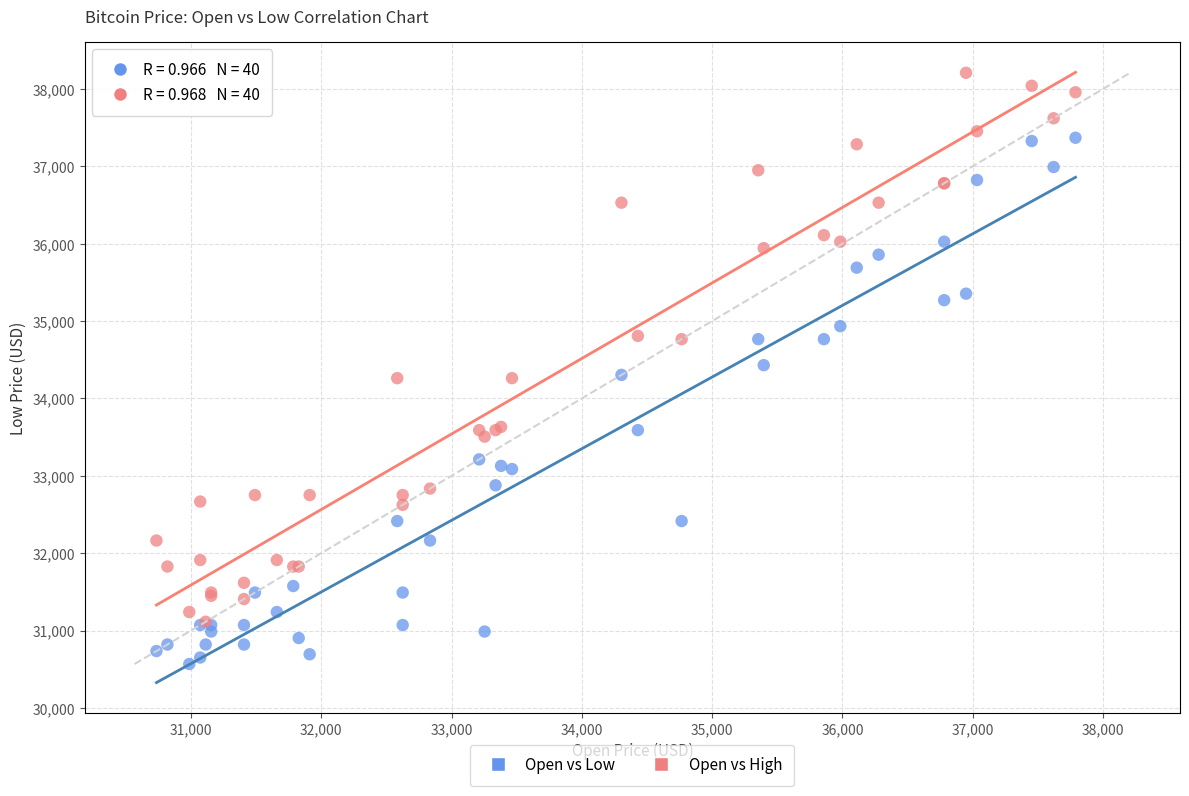

What are all the series names shown in the legend?

Open vs Low, Open vs High